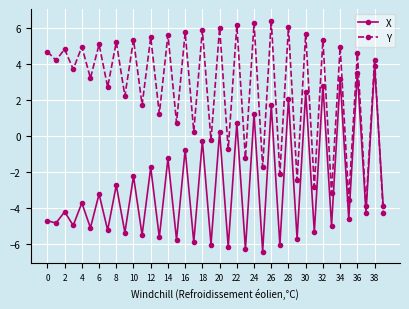

Reading left to right, transcribe all the data shown in this chart.

X: -4.7	-4.8	-4.2	-5.0	-3.7	-5.1	-3.2	-5.2	-2.7	-5.3	-2.2	-5.5	-1.7	-5.6	-1.2	-5.7	-0.7	-5.9	-0.3	-6.0	0.2	-6.1	0.7	-6.3	1.2	-6.4	1.7	-6.0	2.1	-5.7	2.4	-5.3	2.8	-5.0	3.2	-4.6	3.5	-4.2	3.9	-3.9
Y: 4.7	4.2	4.8	3.7	5.0	3.2	5.1	2.7	5.2	2.2	5.3	1.7	5.5	1.2	5.6	0.7	5.7	0.3	5.9	-0.2	6.0	-0.7	6.1	-1.2	6.3	-1.7	6.4	-2.1	6.0	-2.4	5.7	-2.8	5.3	-3.2	5.0	-3.5	4.6	-3.9	4.2	-4.2